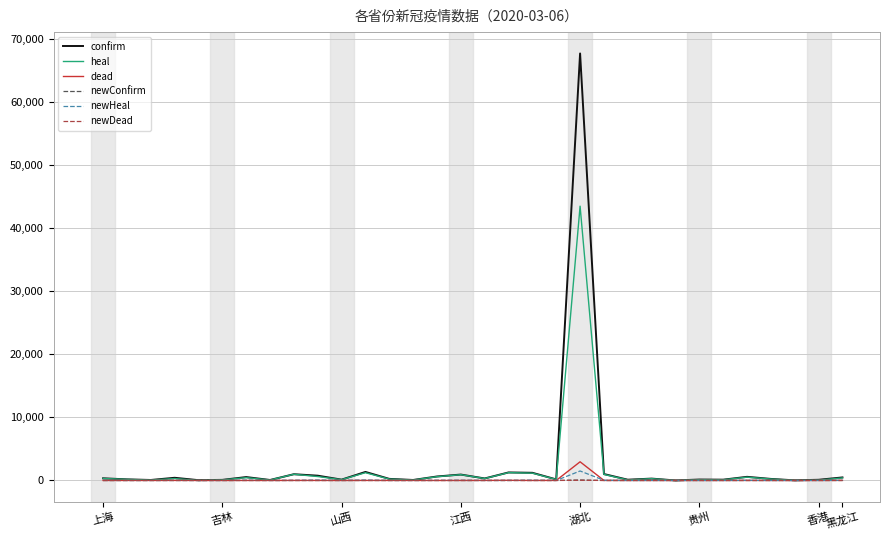

What are all the series names shown in the legend?

confirm, heal, dead, newConfirm, newHeal, newDead